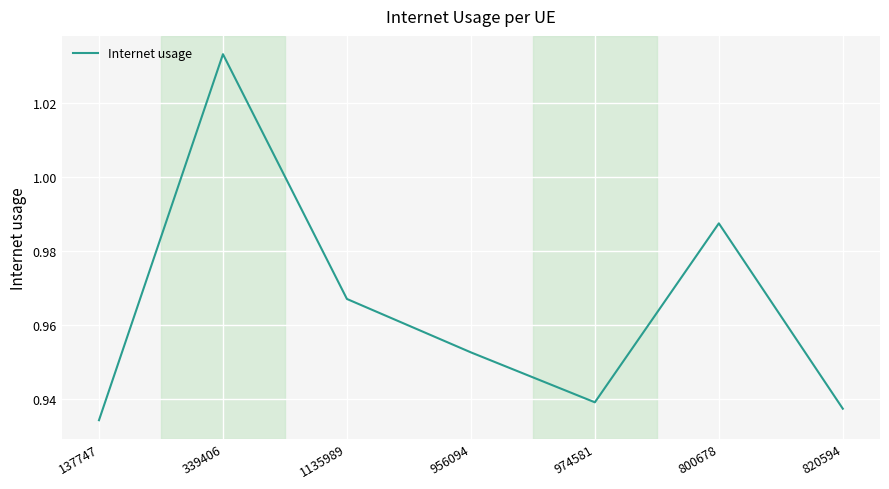

Which label corresponds to the largest value in the chart?

339406